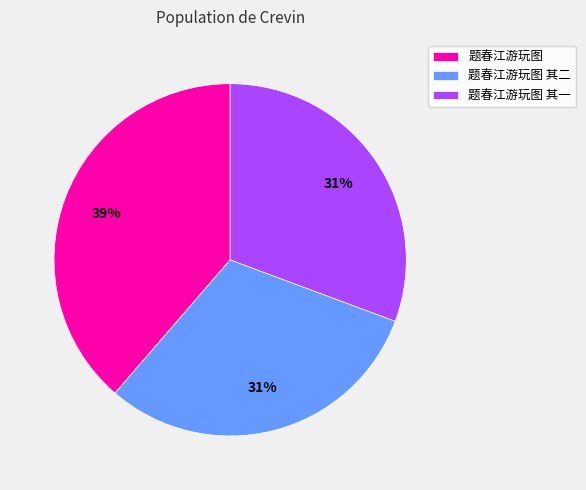

Is the sum of 题春江游玩图 其二 and 题春江游玩图 其一 greater than half?

Yes